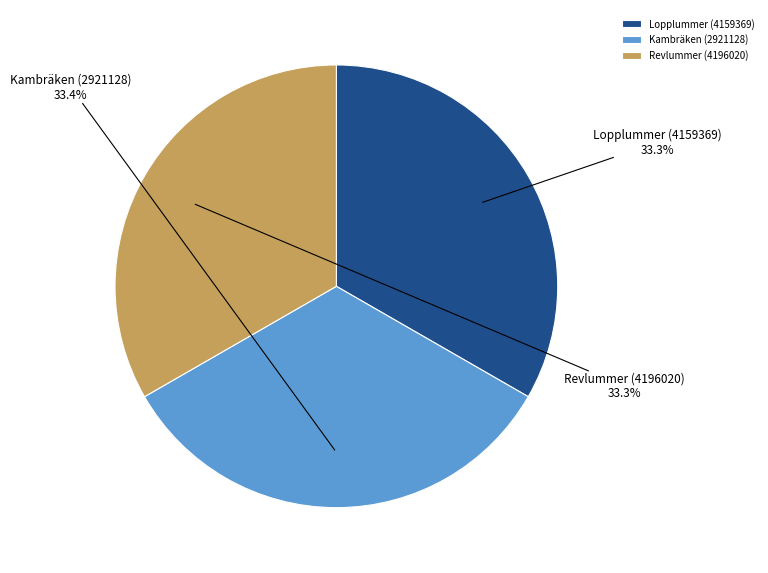

Combined, do Kambräken (2921128) and Lopplummer (4159369) account for over 50%?

Yes